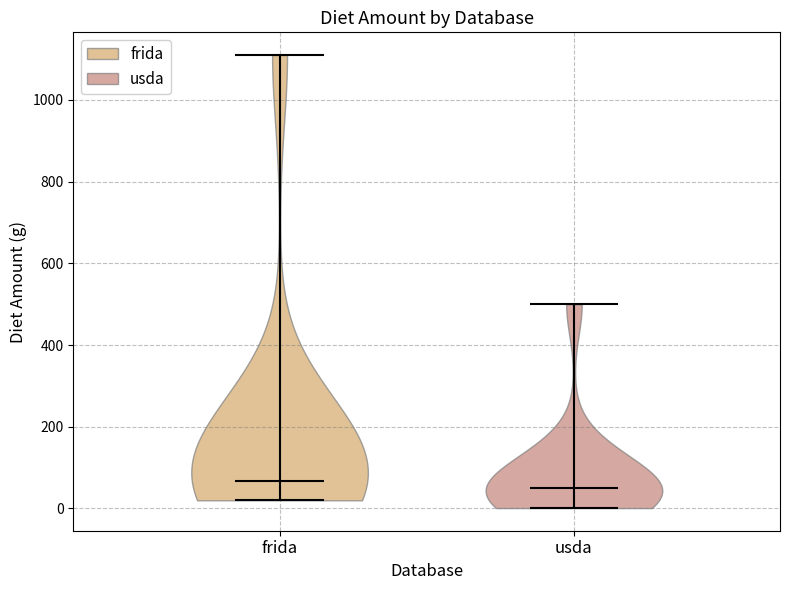

What is the highest point the violin for frida reaches on the y-axis? The values are not printed on the chart, so give them approximately, as read against the axis.

1120